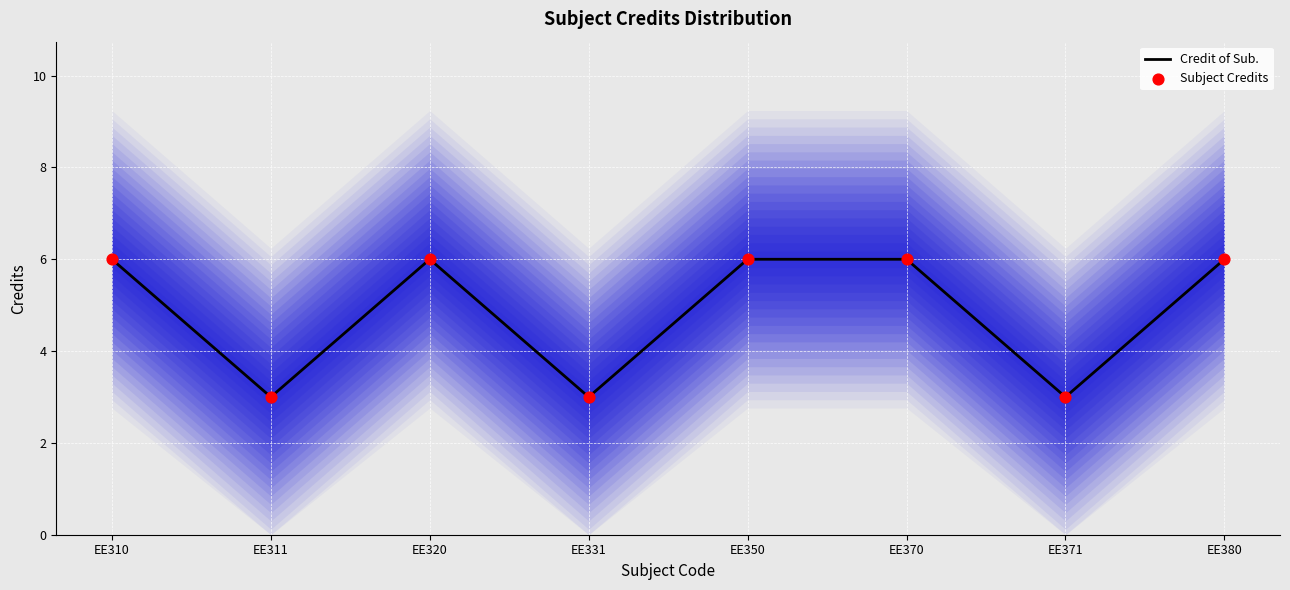

Is the value of Subject Credits at EE371 greater than the value of Credit of Sub. at EE370?

No